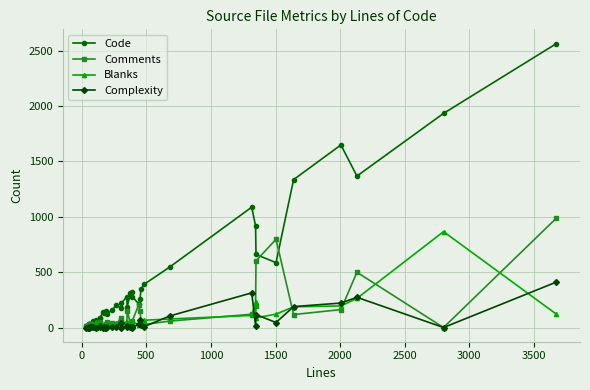

What is the sum of all Blanks values?

3006